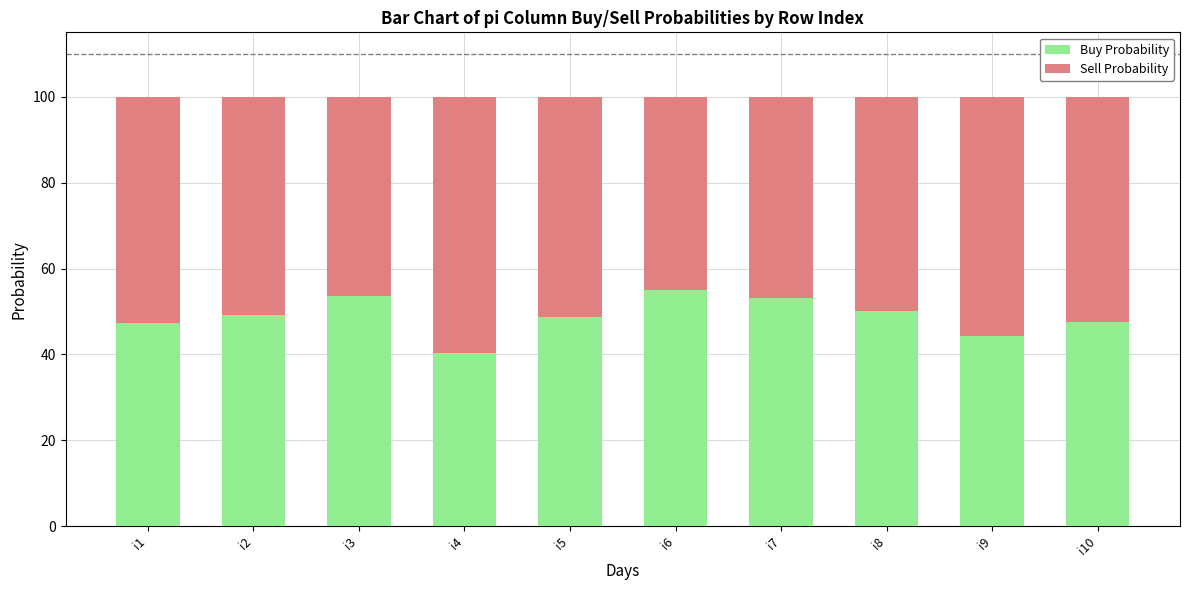

How many bars are there in total?

10